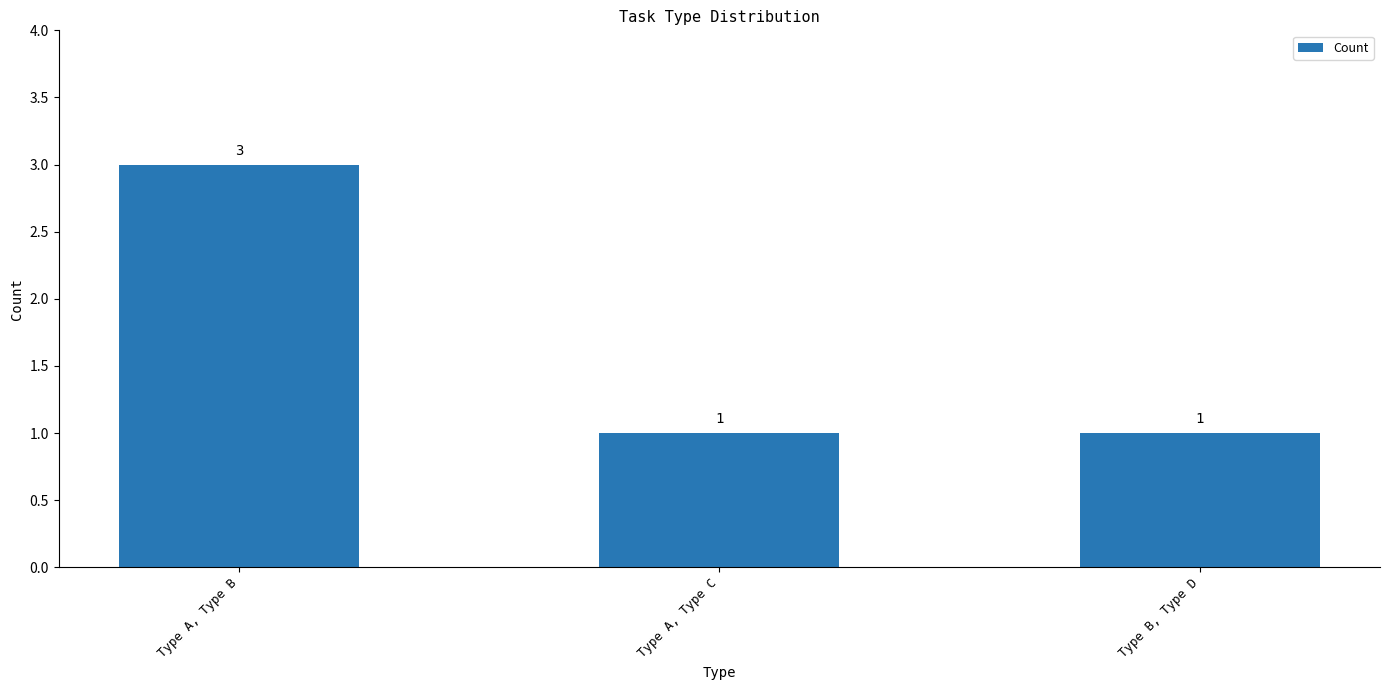

Which category has the highest value across all series?

Type A, Type B